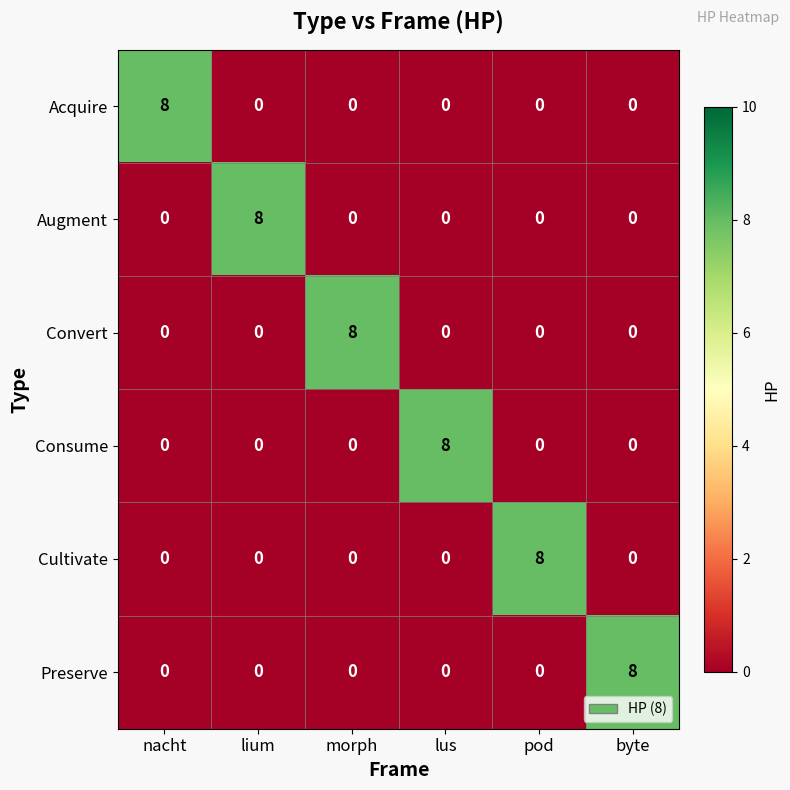

How many positive values does the Preserve series have?

1